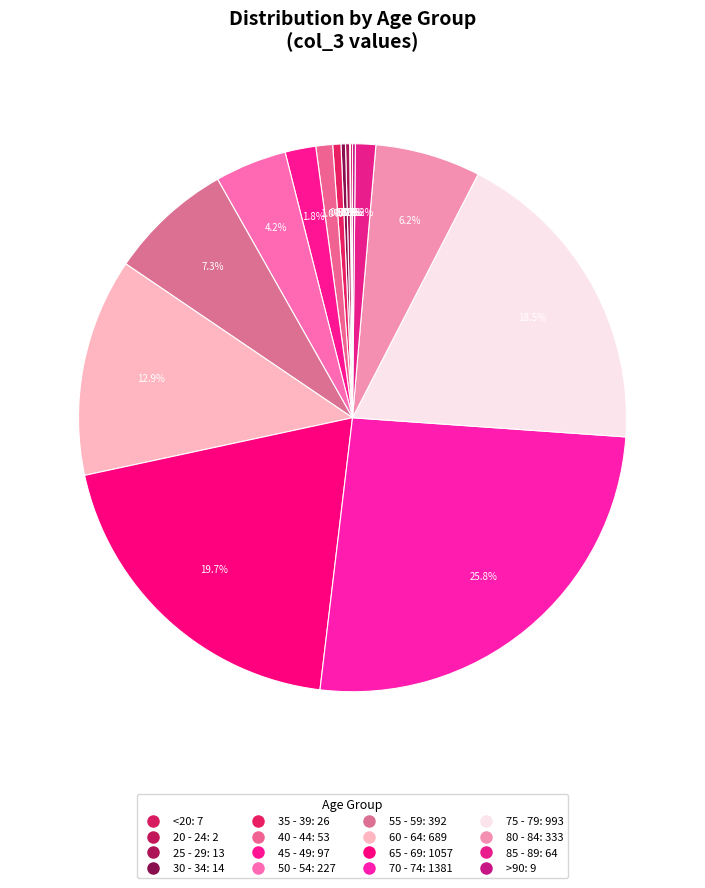

Which slice is the largest?

70 - 74